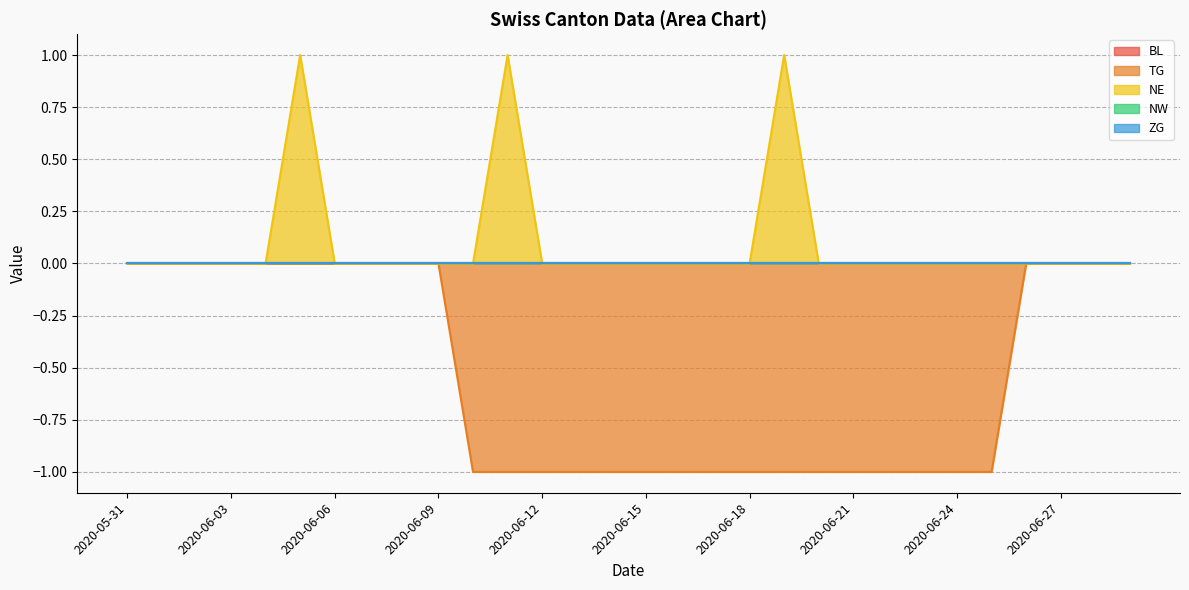

What position from the left is 2020-06-29?

30